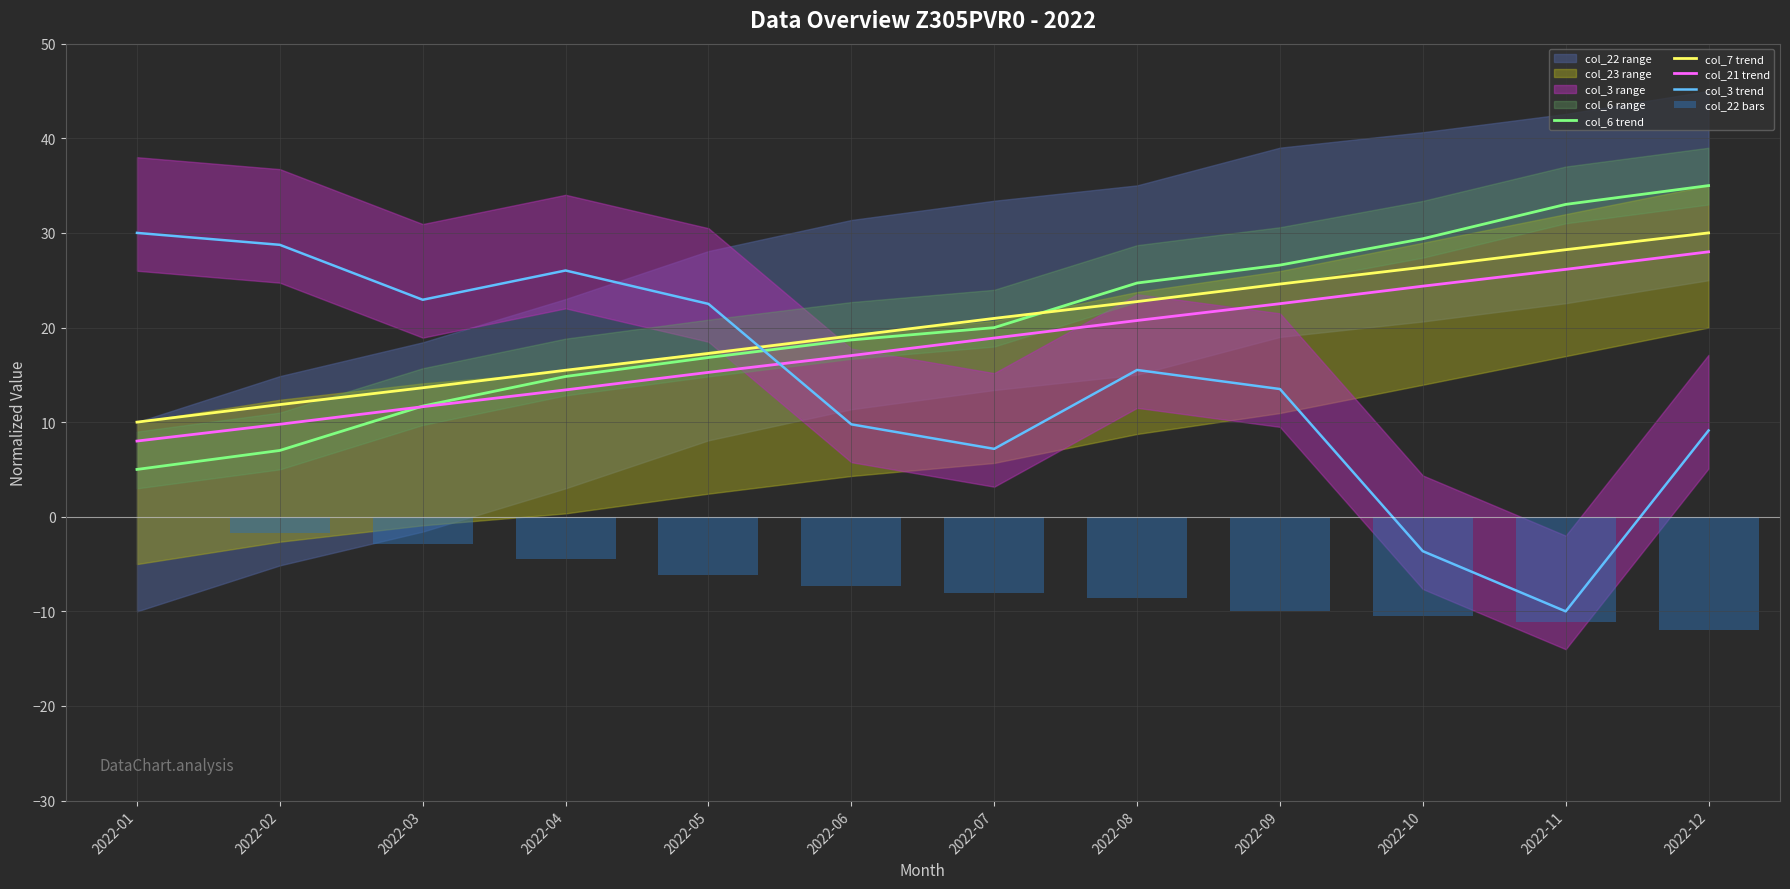

Reading right to left, what are all the values shown in this chart?

col_6 trend: 2022-12=35.0	2022-11=33.0	2022-10=29.4	2022-09=26.6	2022-08=24.7	2022-07=20.0	2022-06=18.7	2022-05=16.8	2022-04=14.8	2022-03=11.7	2022-02=7.0	2022-01=5.0
col_7 trend: 2022-12=30.0	2022-11=28.2	2022-10=26.4	2022-09=24.6	2022-08=22.7	2022-07=21.0	2022-06=19.1	2022-05=17.3	2022-04=15.5	2022-03=13.6	2022-02=11.9	2022-01=10.0
col_21 trend: 2022-12=28.0	2022-11=26.1	2022-10=24.4	2022-09=22.5	2022-08=20.7	2022-07=18.9	2022-06=17.0	2022-05=15.3	2022-04=13.4	2022-03=11.6	2022-02=9.8	2022-01=8.0
col_3 trend: 2022-12=9.1	2022-11=-10.0	2022-10=-3.6	2022-09=13.5	2022-08=15.5	2022-07=7.2	2022-06=9.8	2022-05=22.5	2022-04=26.0	2022-03=22.9	2022-02=28.7	2022-01=30.0
col_22 bars: 2022-12=-12.0	2022-11=-11.2	2022-10=-10.5	2022-09=-9.9	2022-08=-8.6	2022-07=-8.0	2022-06=-7.3	2022-05=-6.2	2022-04=-4.5	2022-03=-2.9	2022-02=-1.7	2022-01=0.0